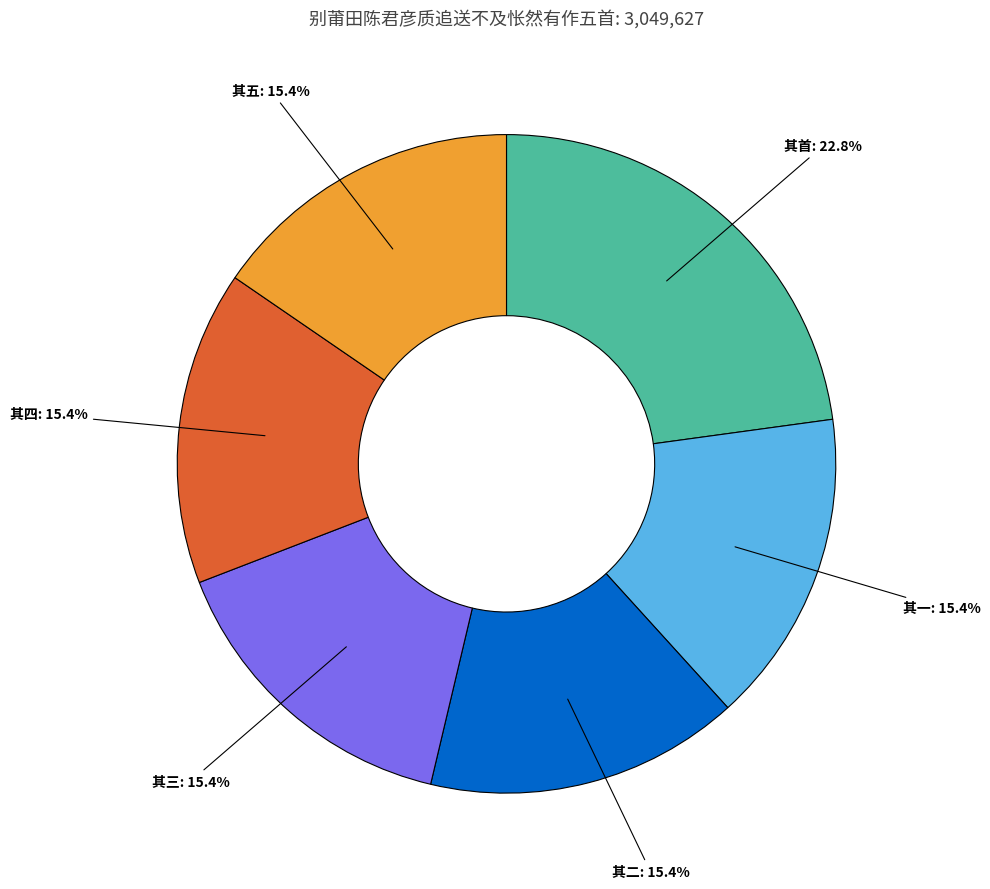

Does any single category account for the majority?

No